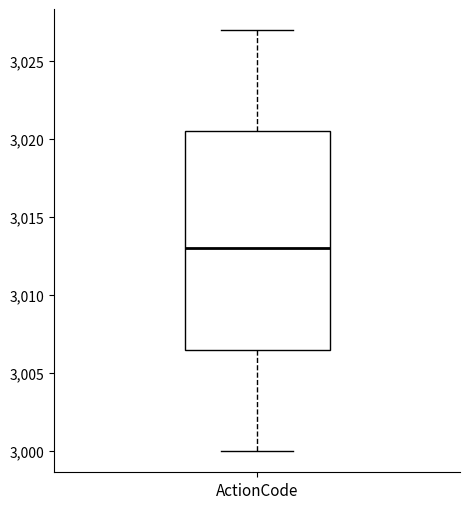

Transcribe this box plot: give where the median line is, the range the box spans, and where the two whiskers end, as read against the y-axis. The values are not printed on the chart, so give them approximately, as read against the axis.

median 3013.0, box 3006.5 to 3020.5, whiskers 3000.0 to 3027.0